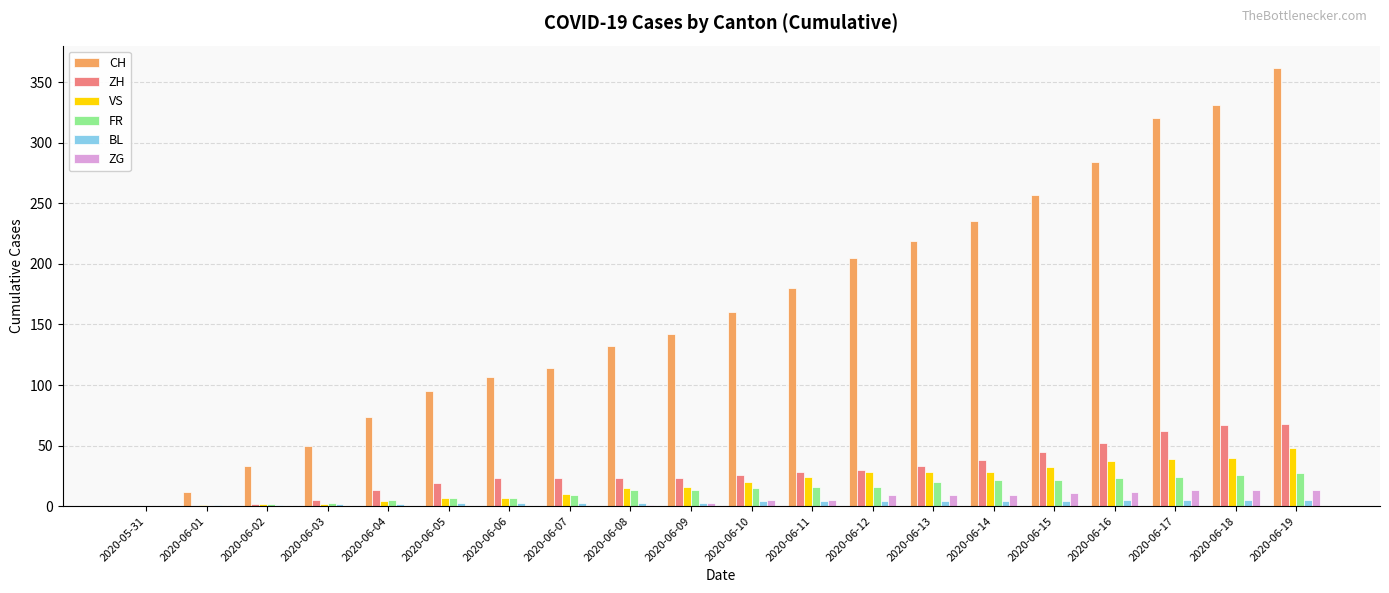

Which series has the largest range (max minus min)?

CH